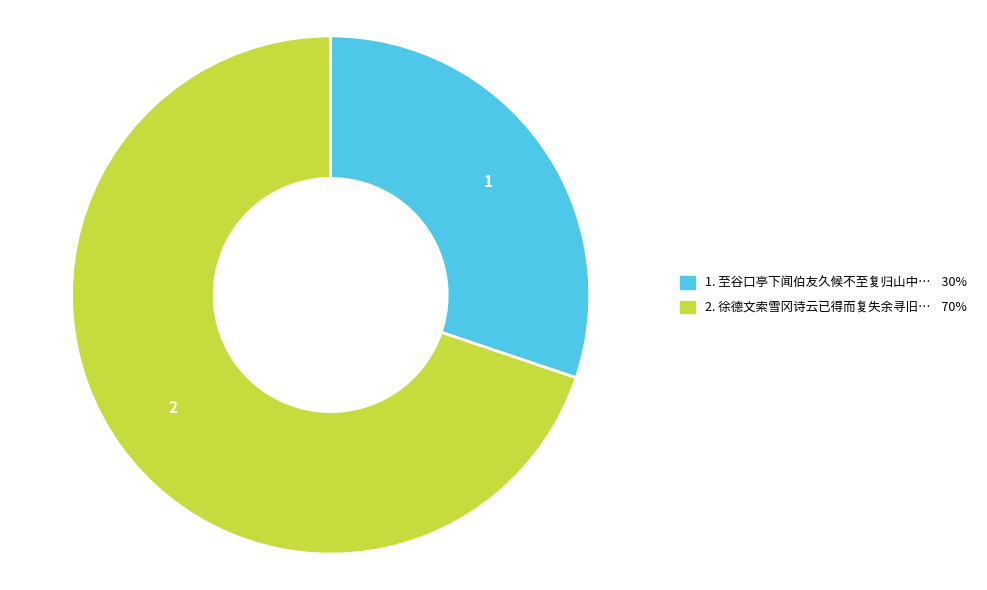

Does any single category account for the majority?

Yes